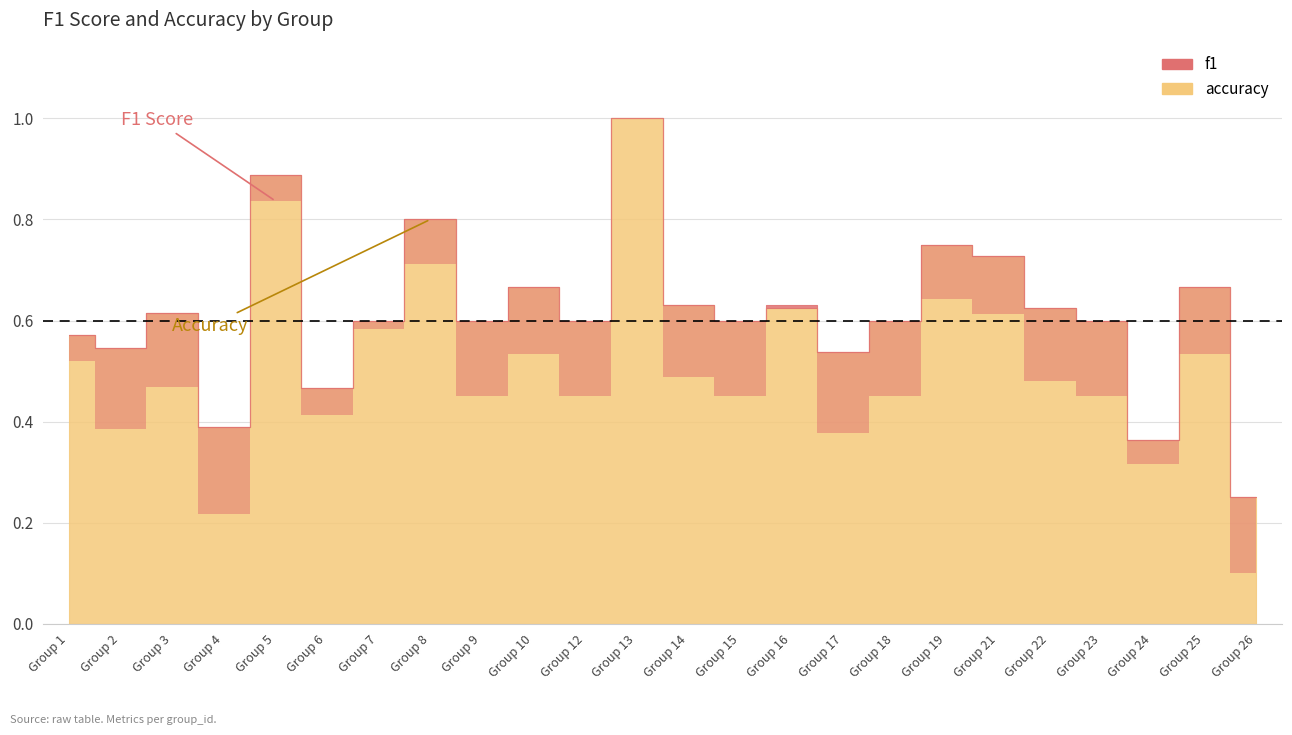

How many distinct data groups are displayed?

2